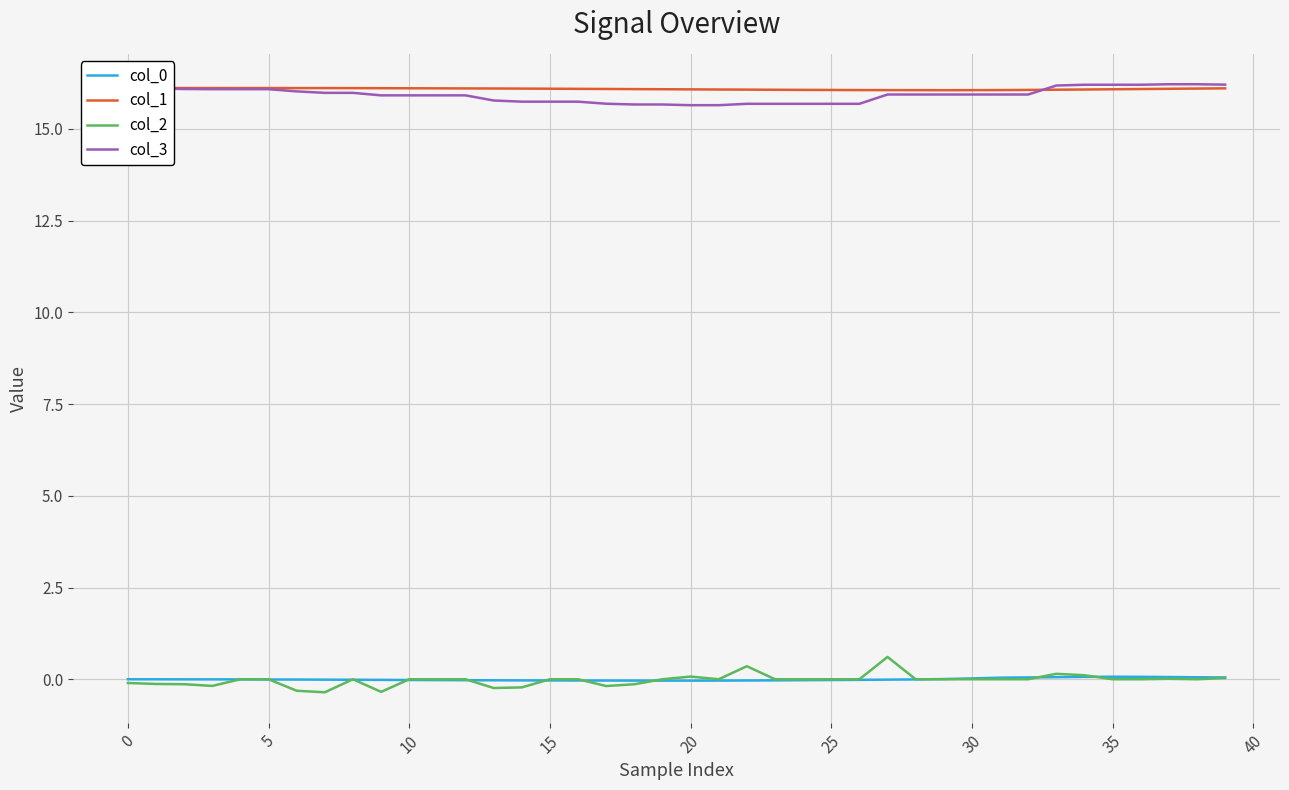

Reading left to right, transcribe all the data shown in this chart.

col_0: 0.0	-0.0	-0.0	-0.0	-0.0	-0.0	-0.0	-0.0	-0.0	-0.0	-0.0	-0.0	-0.0	-0.0	-0.0	-0.0	-0.0	-0.0	-0.0	-0.0	-0.0	-0.0	-0.0	-0.0	-0.0	-0.0	-0.0	-0.0	-0.0	0.0	0.0	0.0	0.1	0.1	0.1	0.1	0.1	0.1	0.1	0.0
col_1: 16.1	16.1	16.1	16.1	16.1	16.1	16.1	16.1	16.1	16.1	16.1	16.1	16.1	16.1	16.1	16.1	16.1	16.1	16.1	16.1	16.1	16.1	16.1	16.1	16.1	16.1	16.1	16.1	16.1	16.1	16.1	16.1	16.1	16.1	16.1	16.1	16.1	16.1	16.1	16.1
col_2: -0.1	-0.1	-0.1	-0.2	0.0	0.0	-0.3	-0.4	0.0	-0.3	0.0	0.0	0.0	-0.2	-0.2	0.0	0.0	-0.2	-0.1	0.0	0.1	0.0	0.4	0.0	0.0	0.0	0.0	0.6	0.0	0.0	0.0	0.0	0.0	0.1	0.1	0.0	0.0	0.0	0.0	0.0
col_3: 16.1	16.1	16.1	16.1	16.1	16.1	16.0	16.0	16.0	15.9	15.9	15.9	15.9	15.8	15.7	15.7	15.7	15.7	15.7	15.7	15.6	15.6	15.7	15.7	15.7	15.7	15.7	15.9	15.9	15.9	15.9	15.9	15.9	16.2	16.2	16.2	16.2	16.2	16.2	16.2